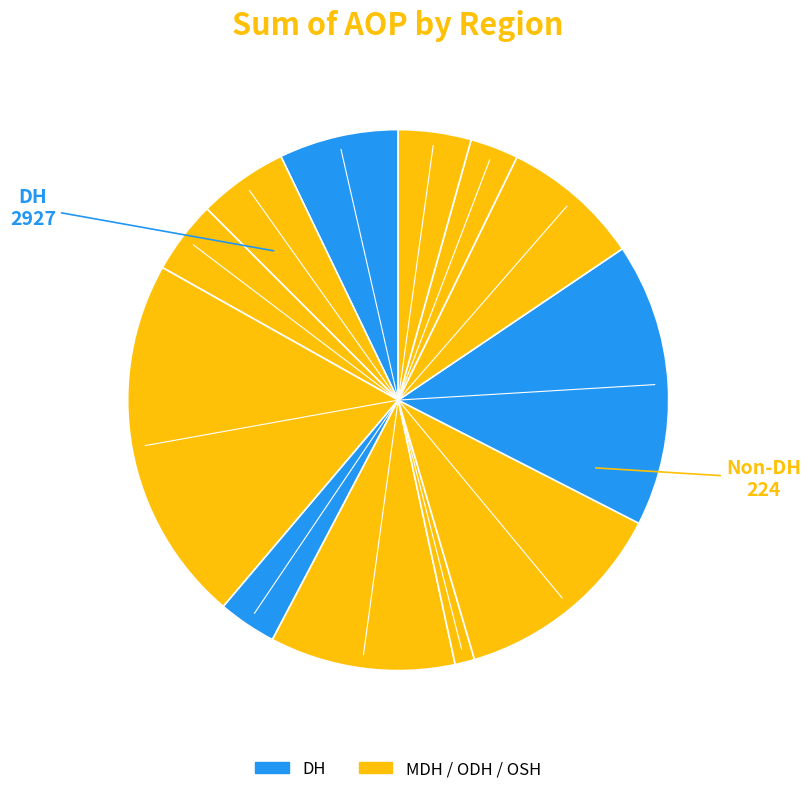

How many slices are in this pie chart?

12